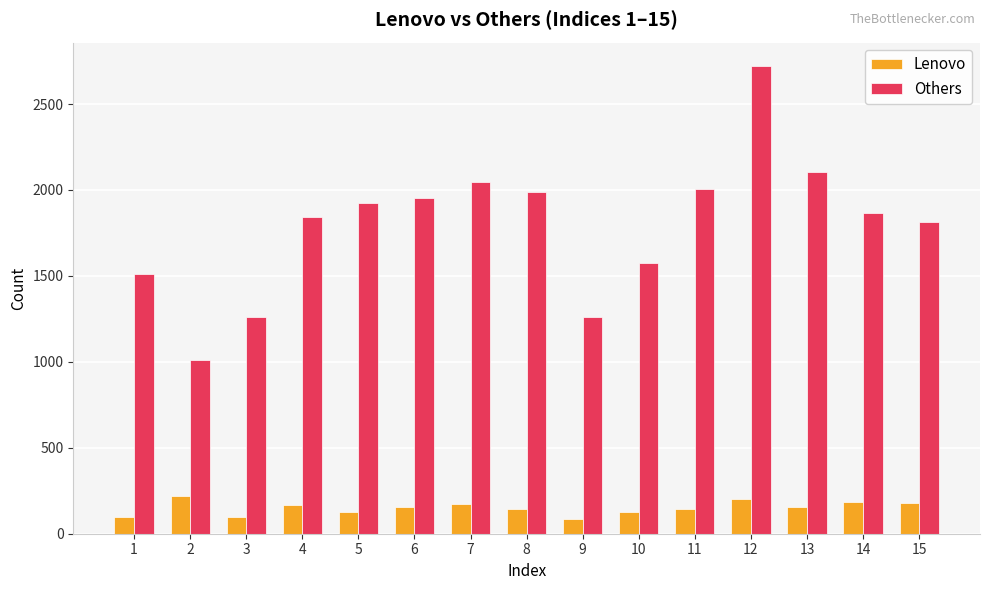

How many series are shown in this chart?

2